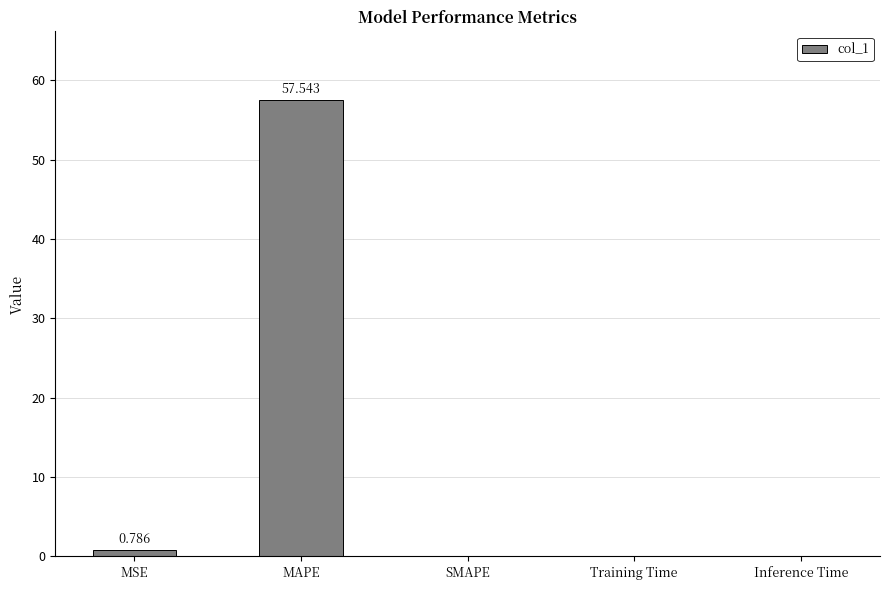

What is the sum of the values at SMAPE and MAPE?

57.5